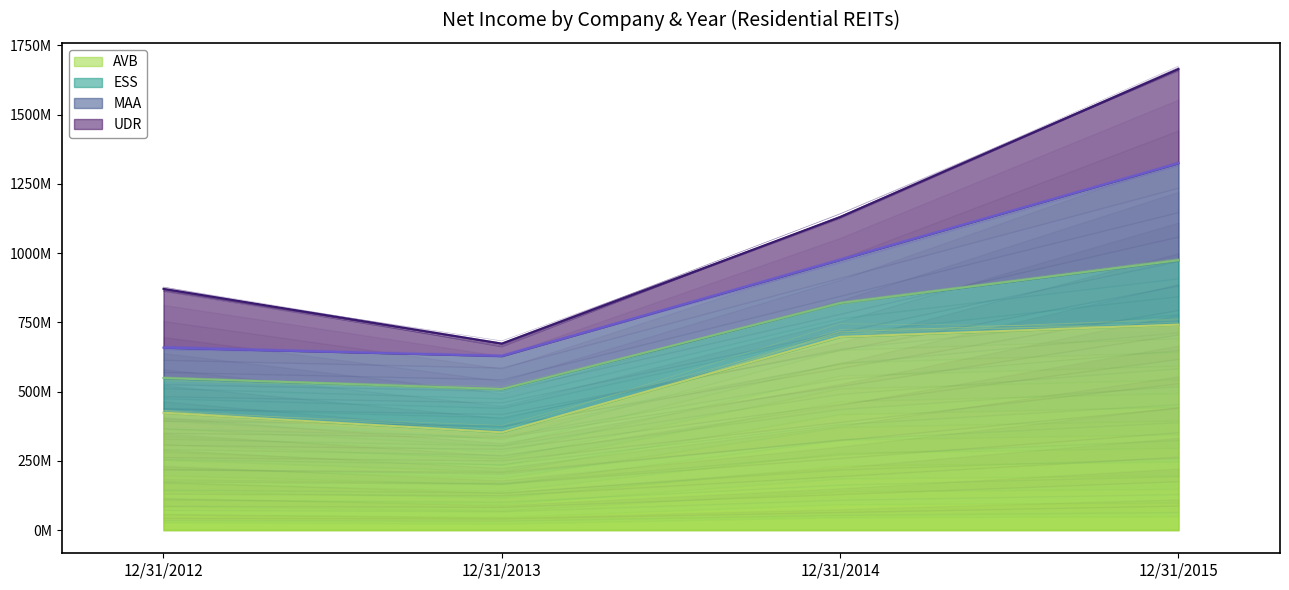

What are all the series names shown in the legend?

AVB, ESS, MAA, UDR